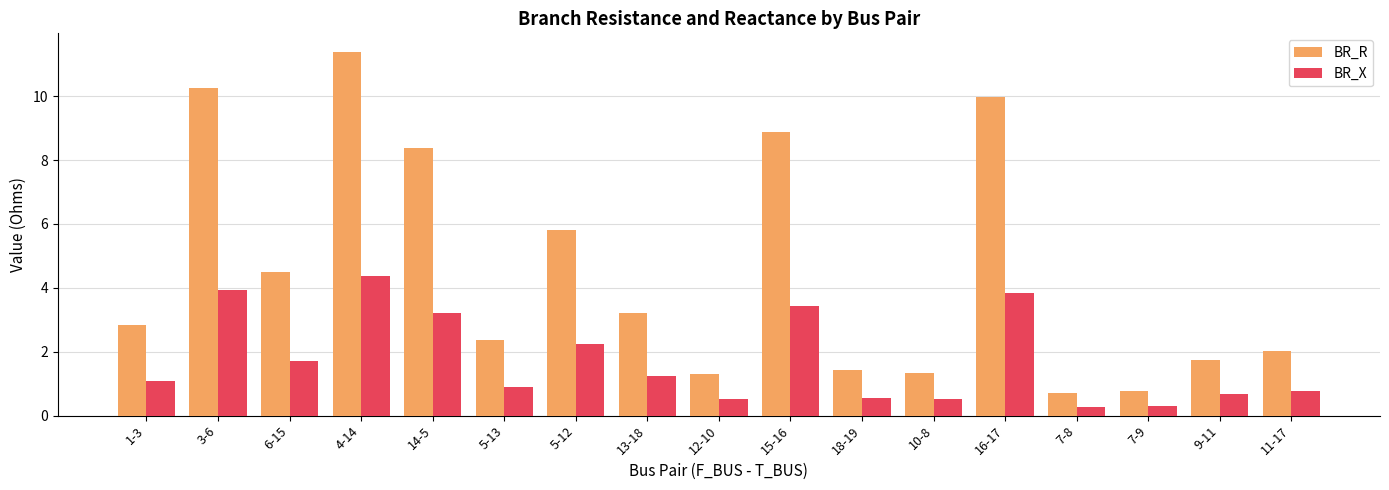

Which category has the highest value in the BR_R series?

4-14